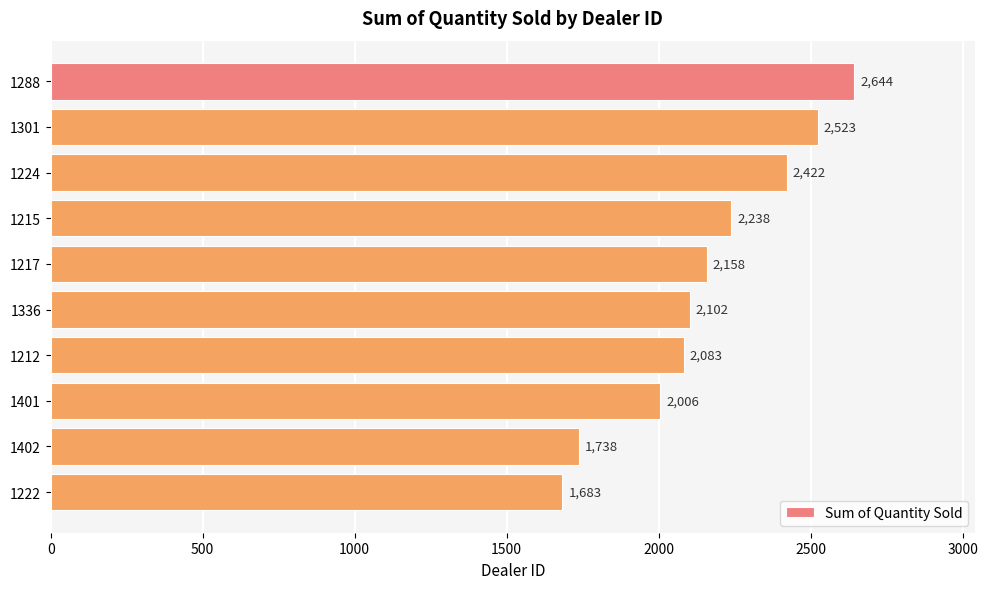

True or false: the data shows 2006 at 1401.

True